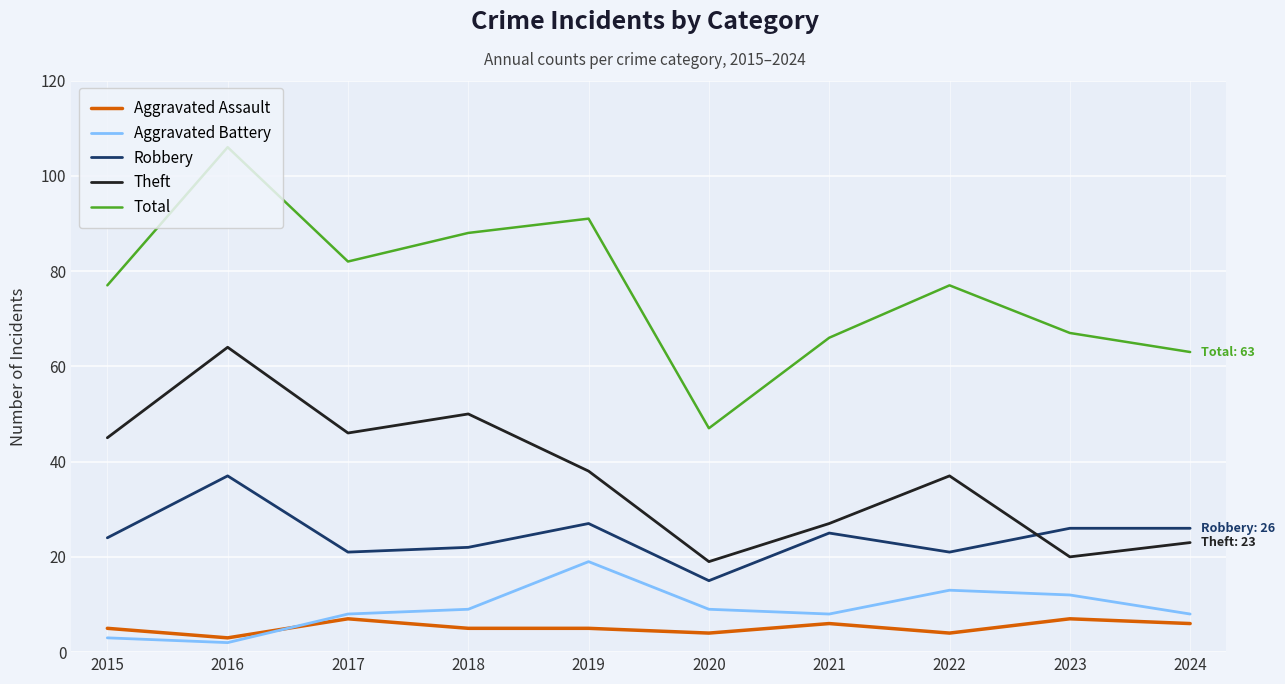

List the series in order of their peak value, highest first.

Total, Theft, Robbery, Aggravated Battery, Aggravated Assault